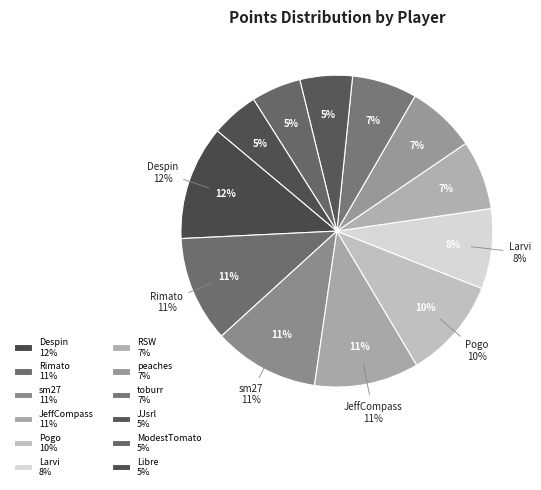

Is it true that Rimato is 11% of the pie?

True